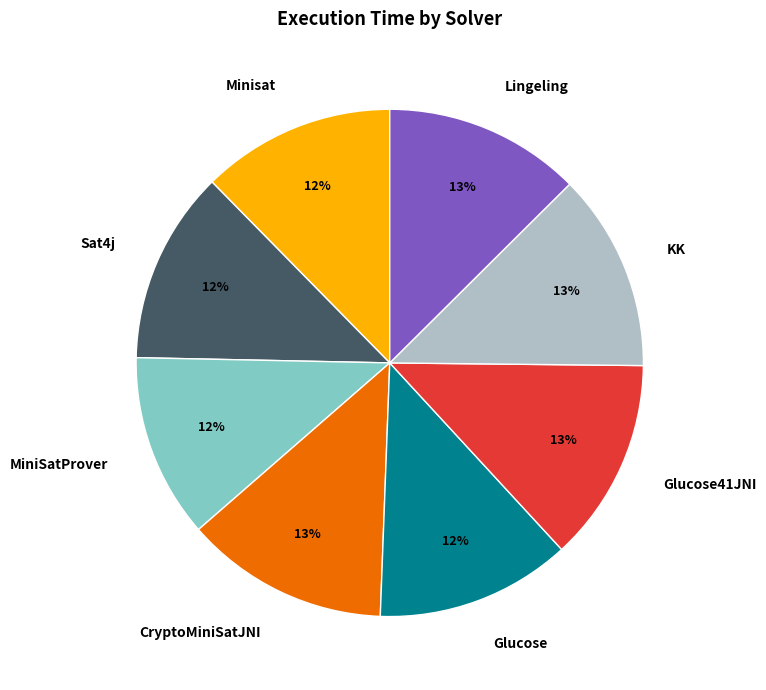

To the nearest percent, what percentage of the pie is Minisat?

12%